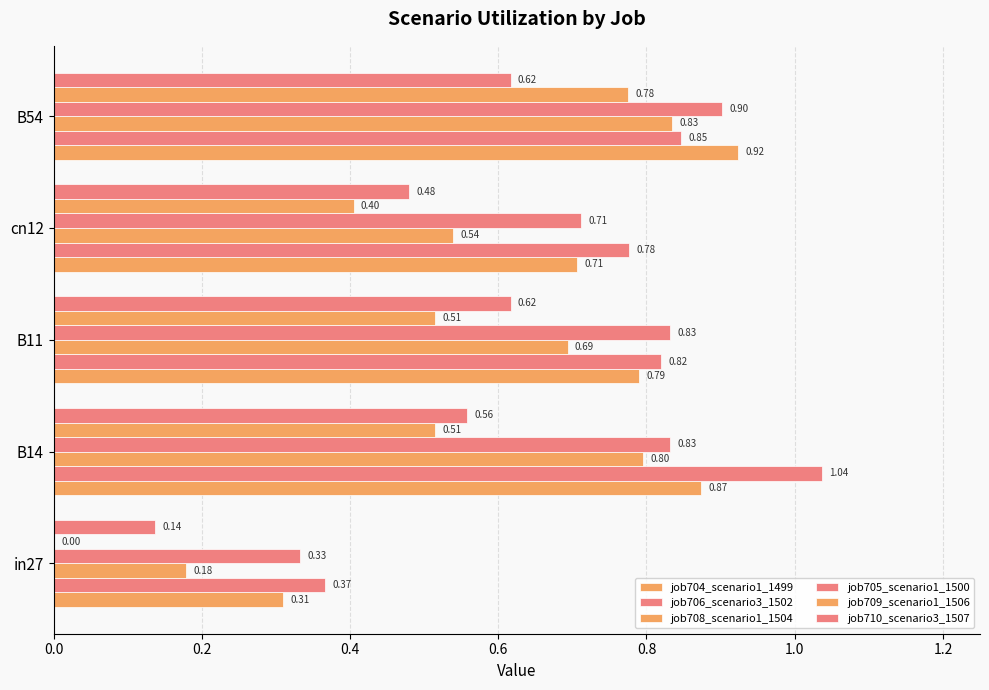

What is the difference between the maximum and second lowest values in the job709_scenario1_1506 series?

0.4